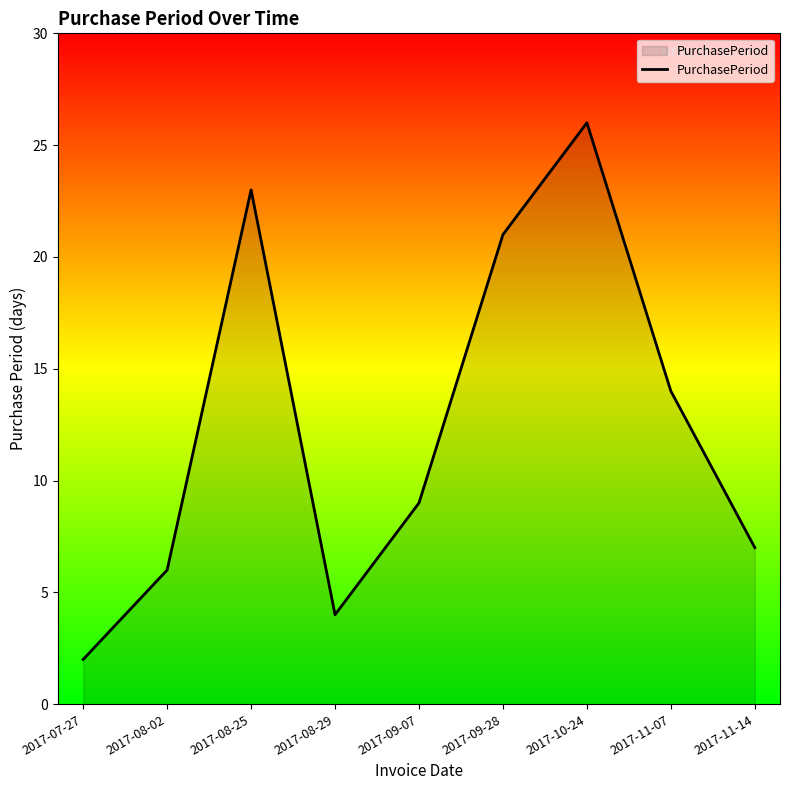

What is the smallest value displayed?

2